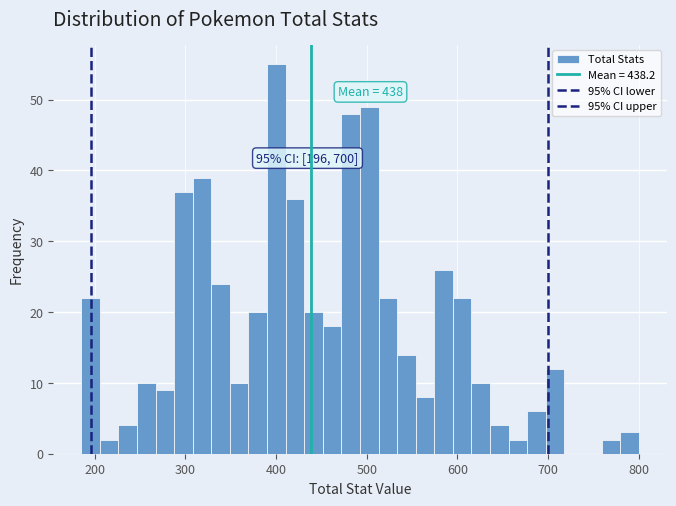

Around what value on the x-axis is the tallest bar? Give the approximate position of its centre, as read against the axis.

400